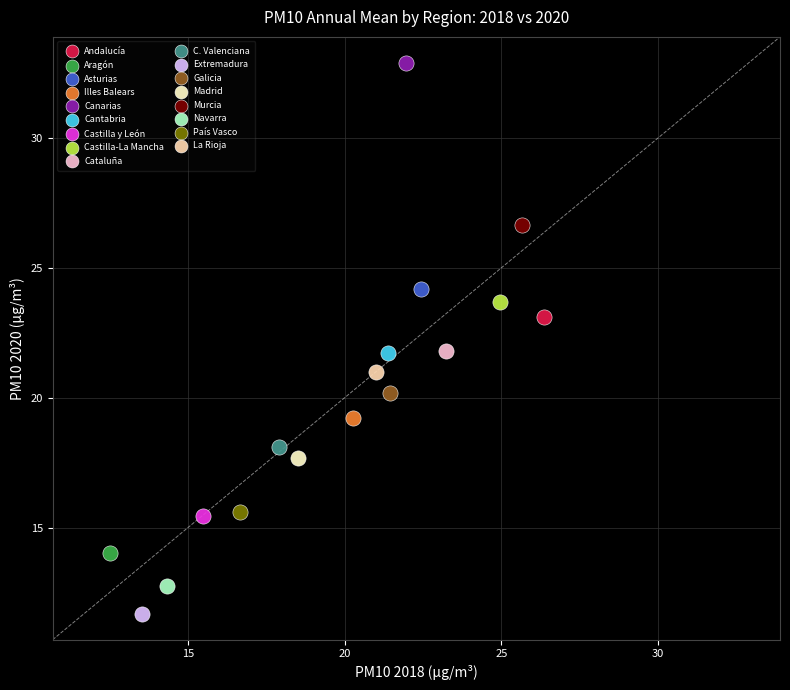

Which series contains the highest Y value?

Canarias